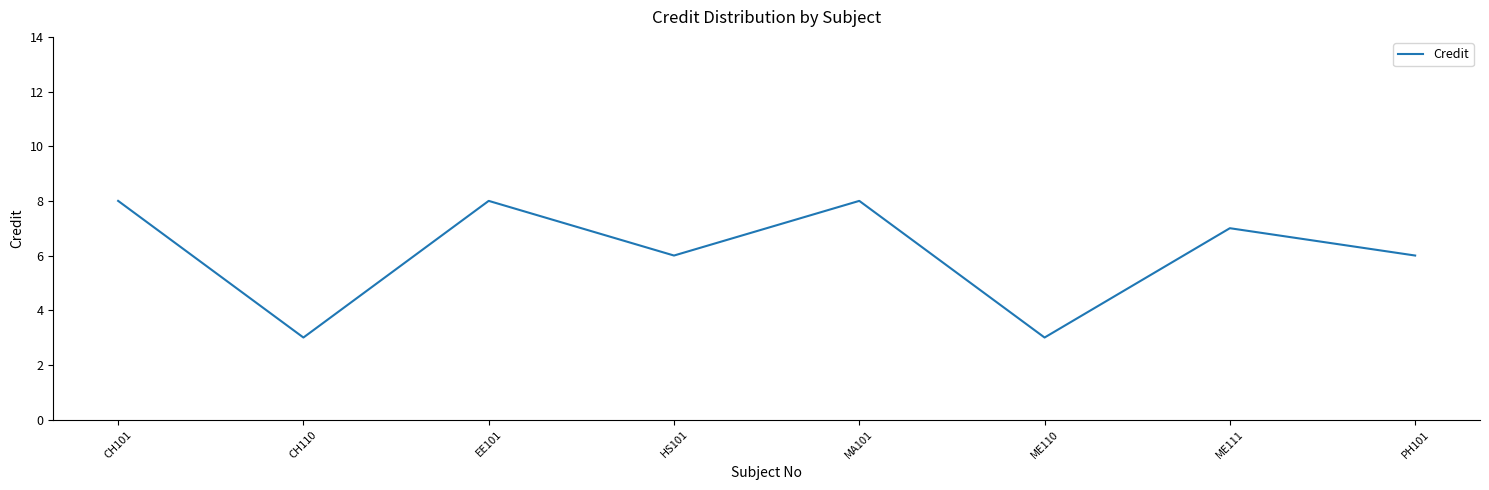

True or false: the data has more than 2 interior local peaks.

True